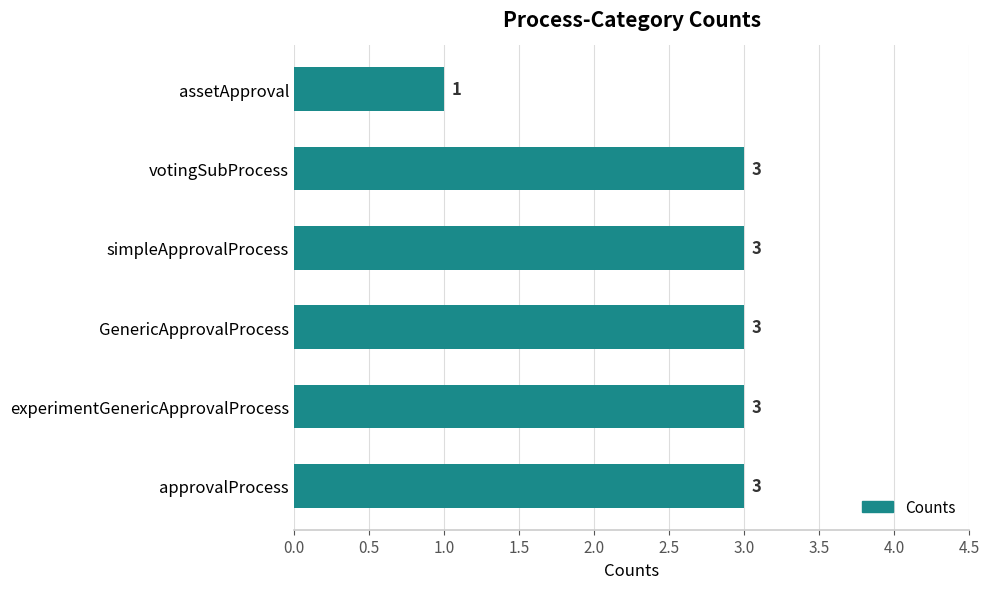

What is the minimum value shown in the chart?

1